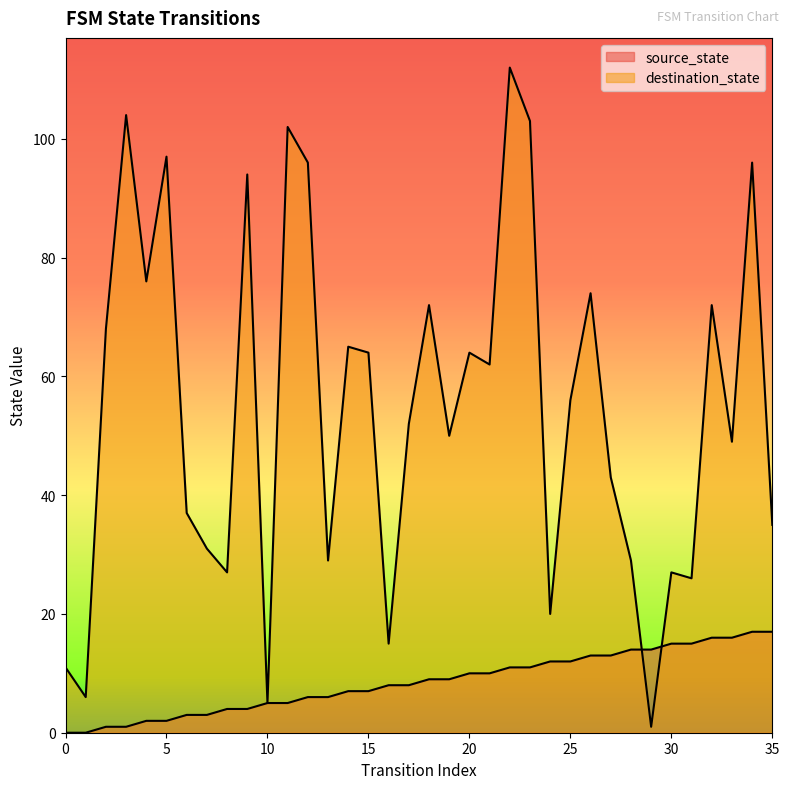

Where is destination_state nearest to the value 56?

25